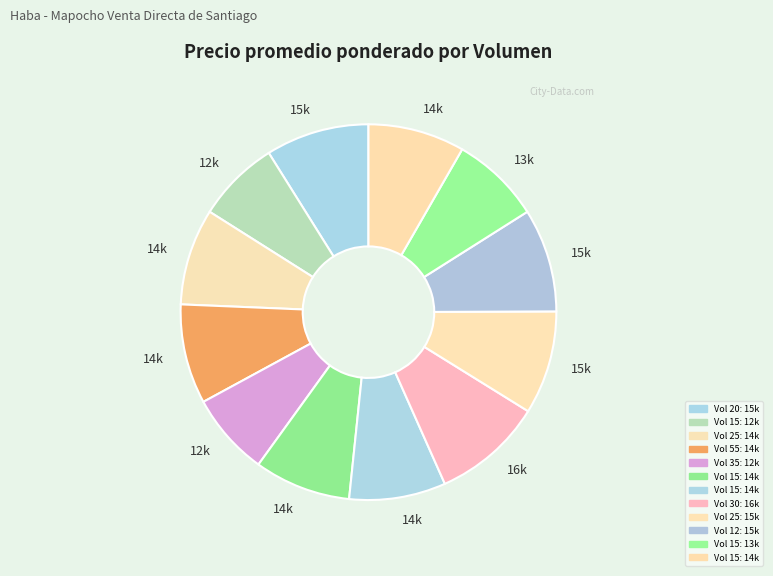

Count the number of slices in the pie.

12